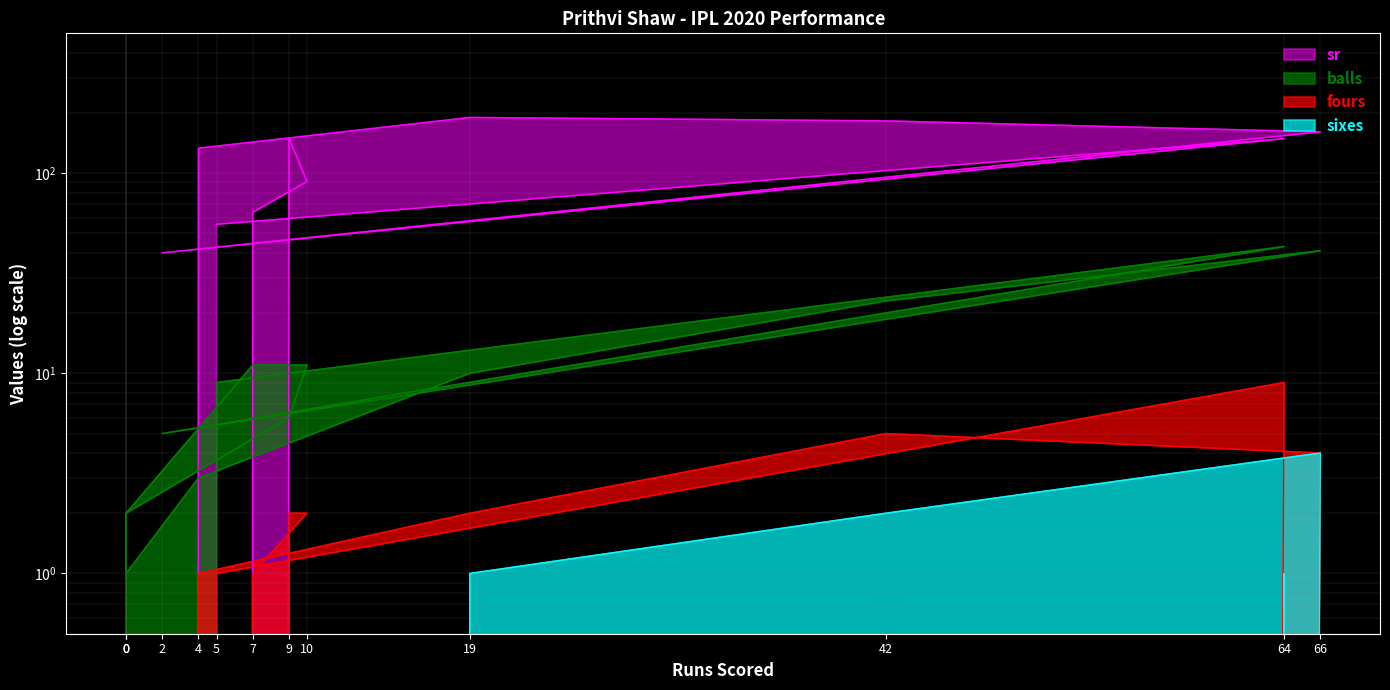

At 19, list the series in order from largest to smallest.

sr, balls, fours, sixes